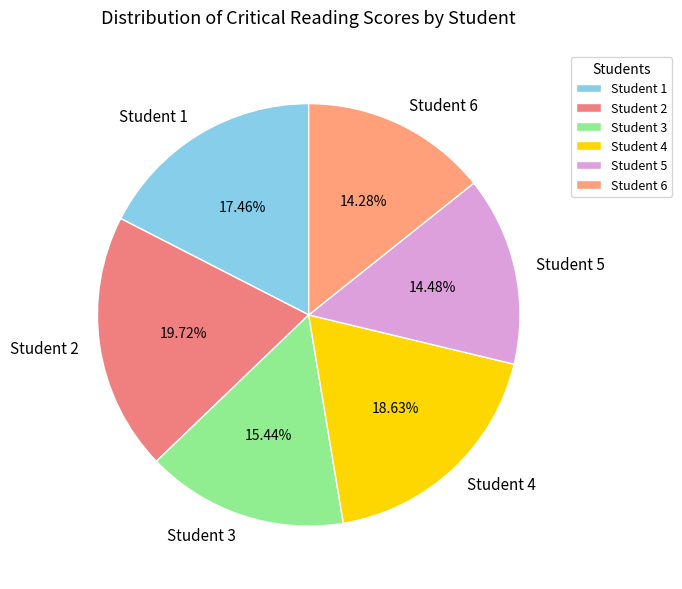

Which slice is the largest?

Student 2